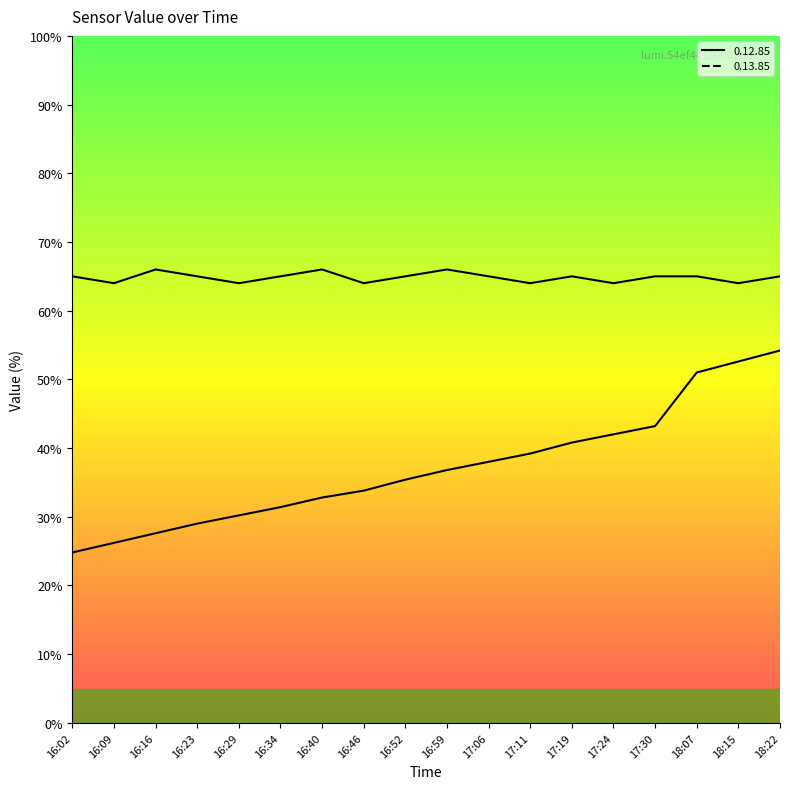

What is the average value of the 0.13.85 series?

37.2